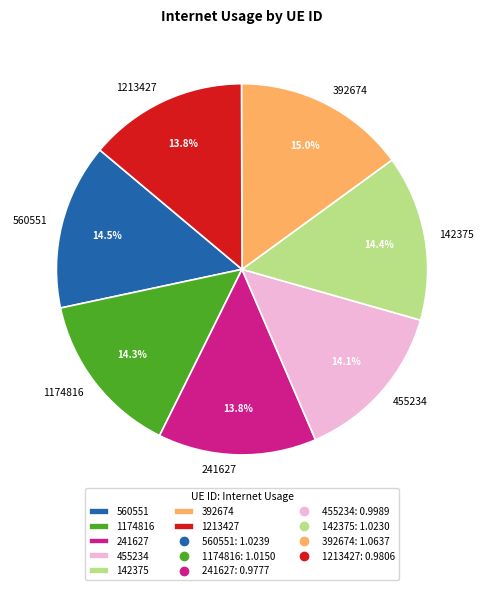

What is the ratio of the value at 142375 to the value at 560551?

1.0